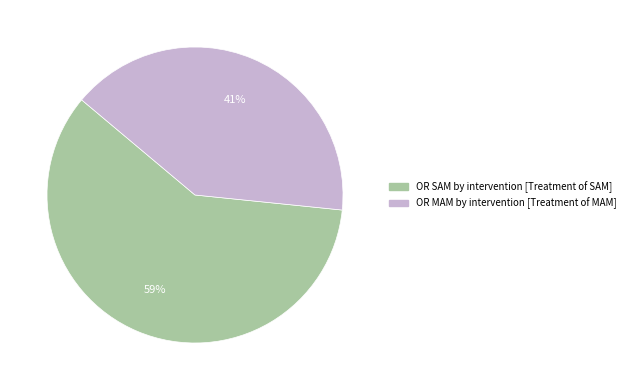

How many slices are in this pie chart?

2